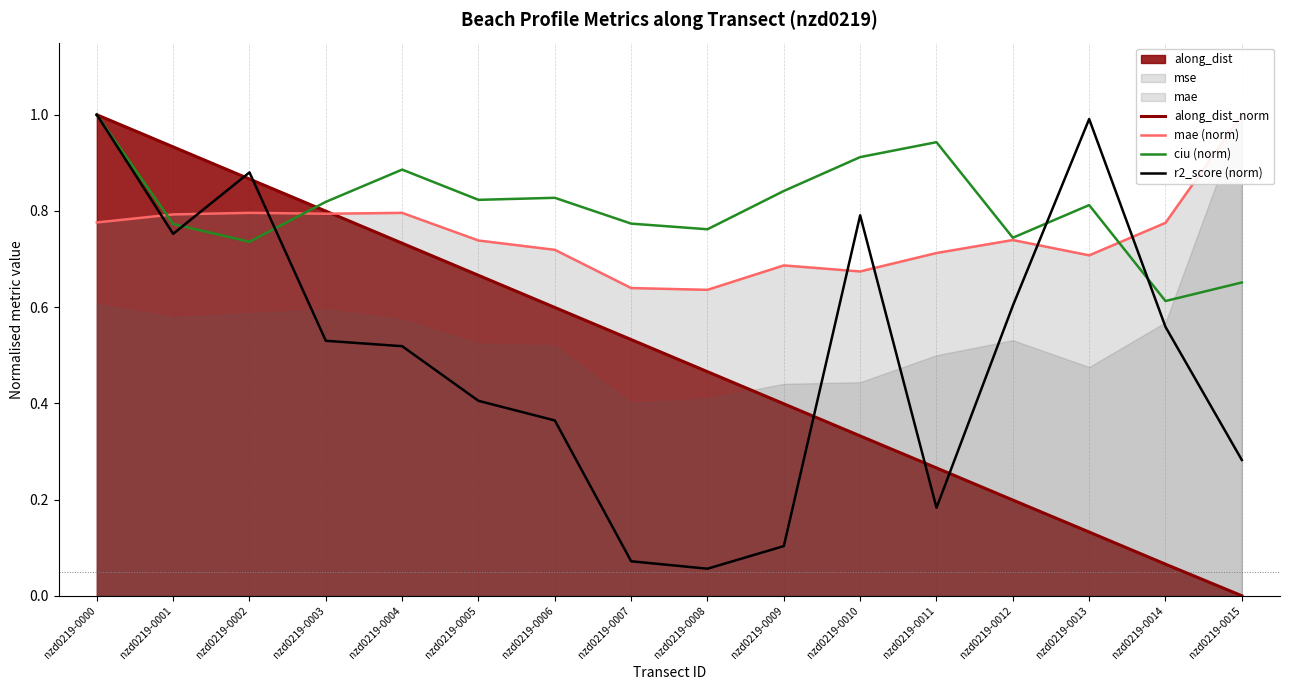

At nzd0219-0012, list the series in order from largest to smallest.

ciu (norm), mae (norm), r2_score (norm), along_dist_norm